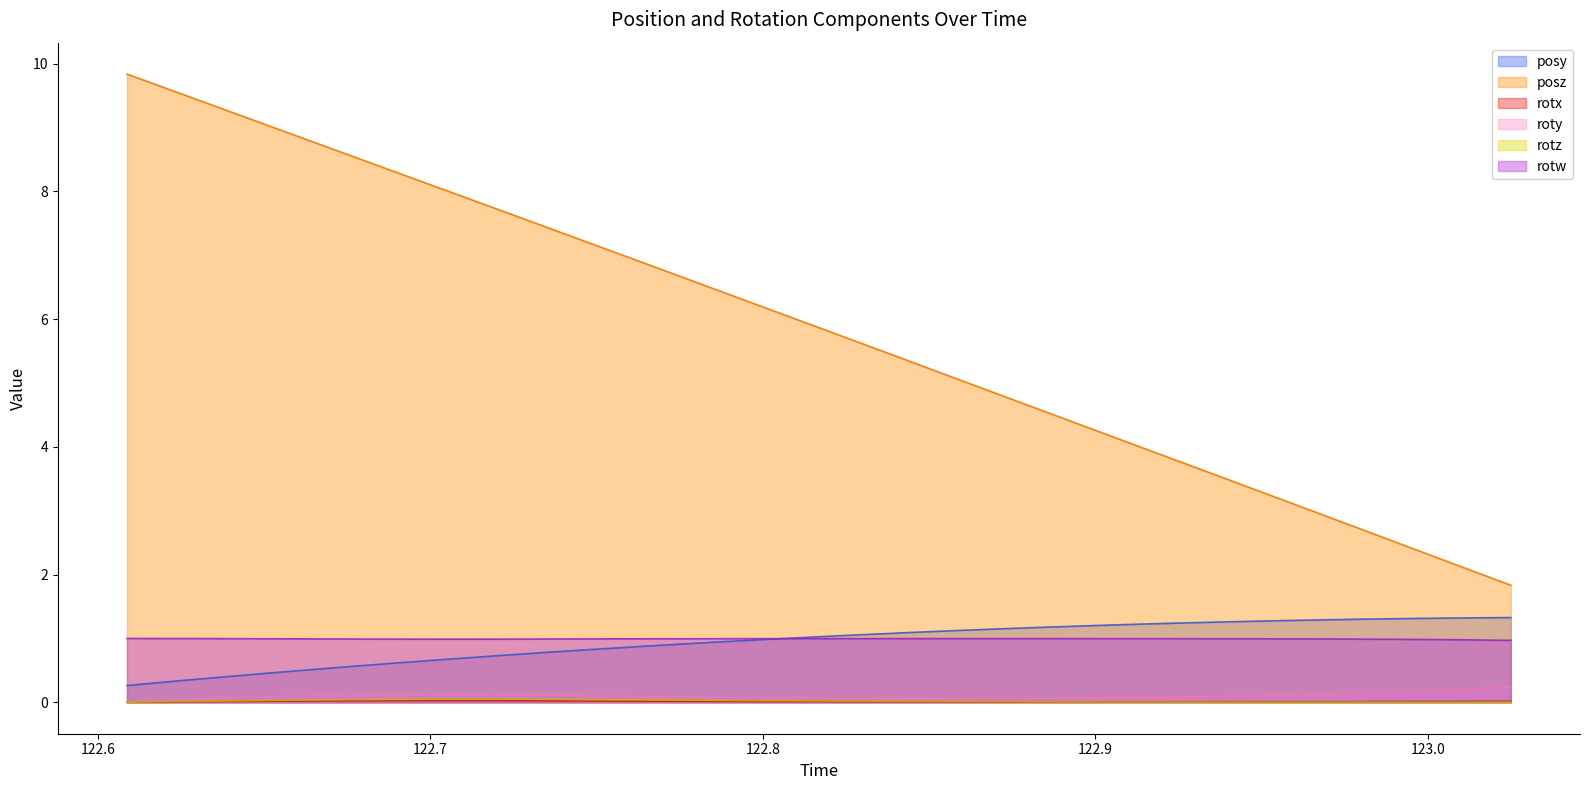

True or false: roty and posy cross at least once.

False